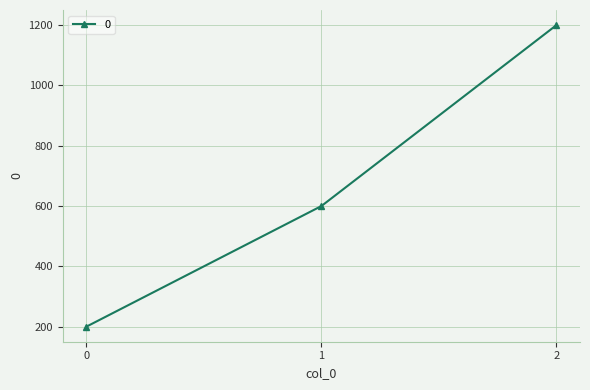

How many distinct data groups are displayed?

1